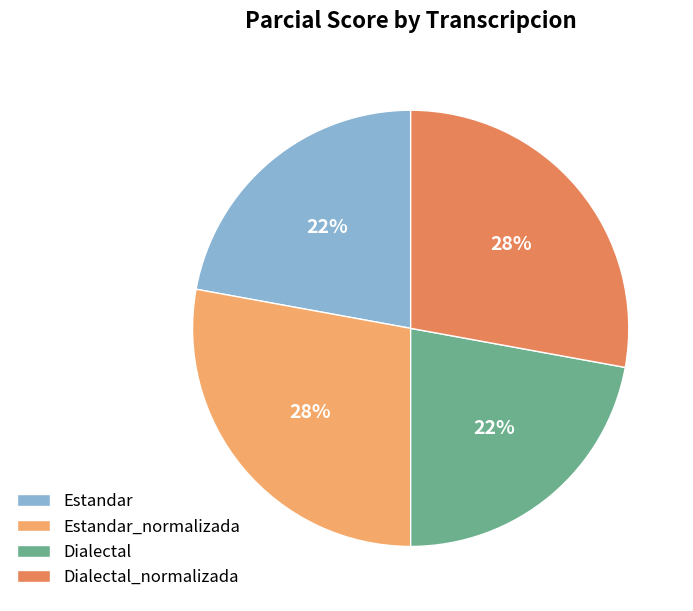

To the nearest percent, what percentage of the pie is Estandar?

22%